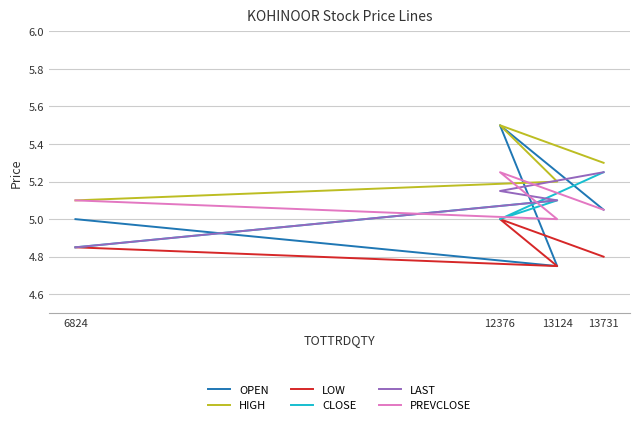

True or false: HIGH has a value of 2.2 at 13124.

False